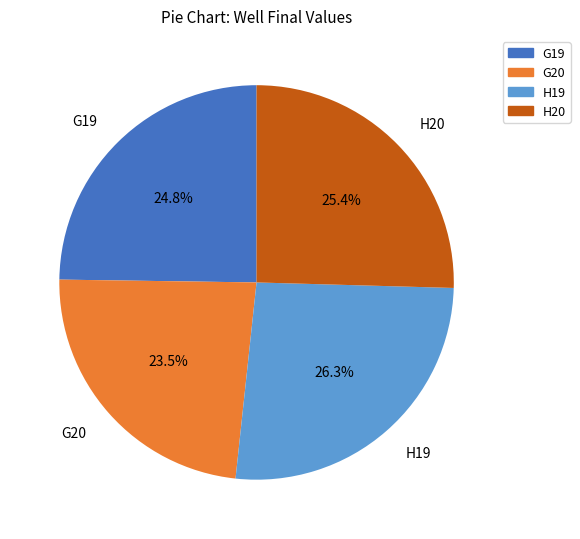

Count the number of slices in the pie.

4